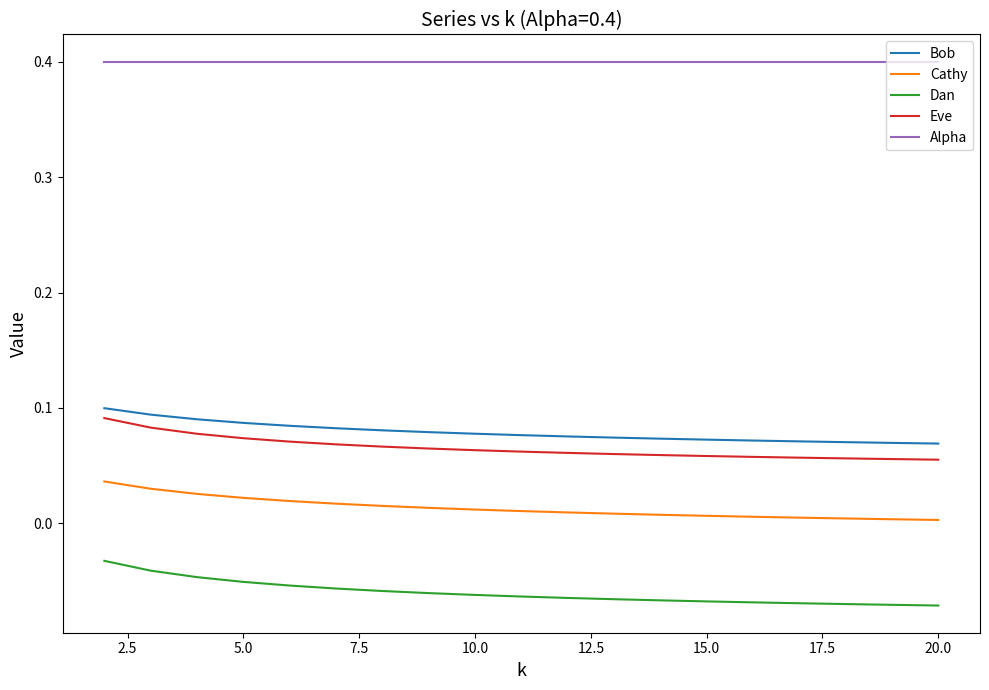

What are all the series names shown in the legend?

Bob, Cathy, Dan, Eve, Alpha